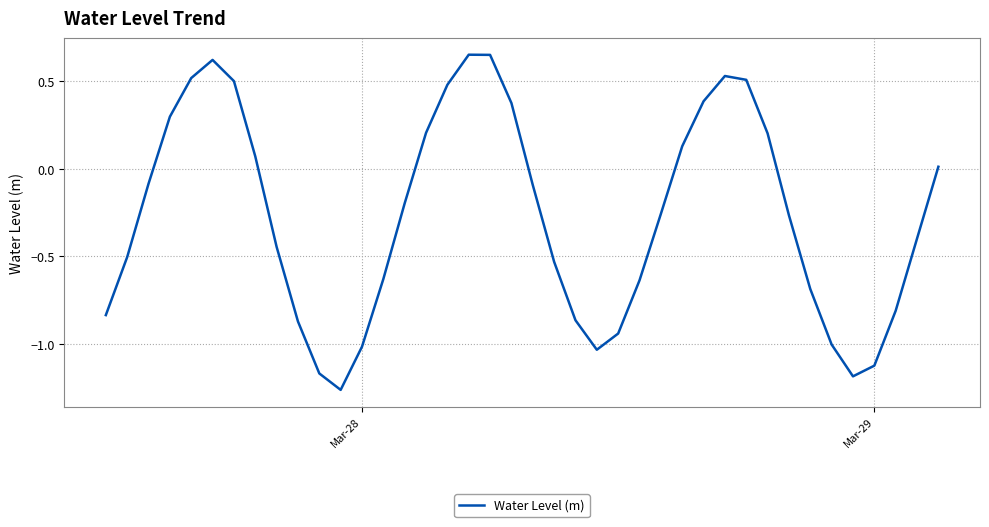

What is the difference between the maximum and minimum values?

1.9